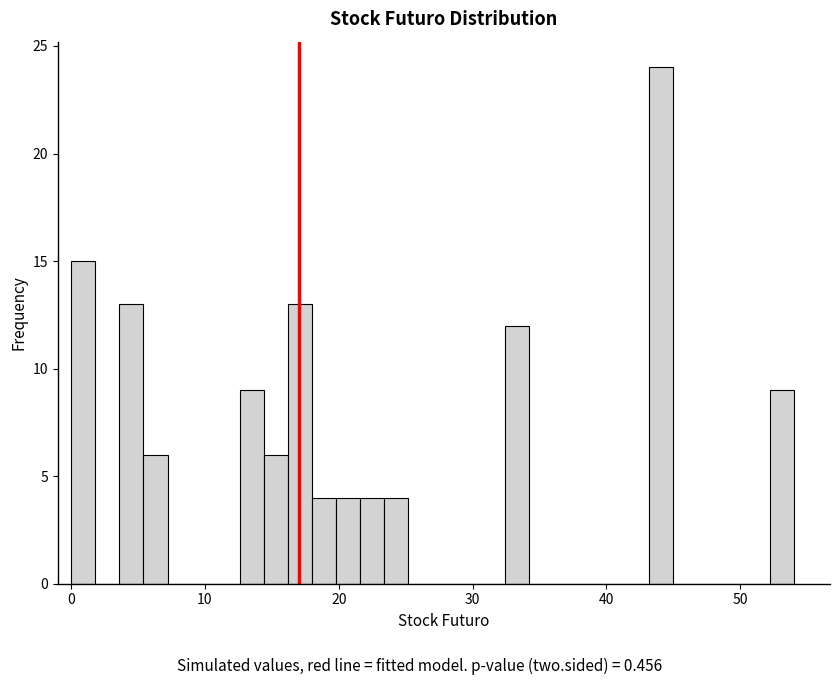

Read against the x-axis, roughly where is the centre of the tallest bar?

44